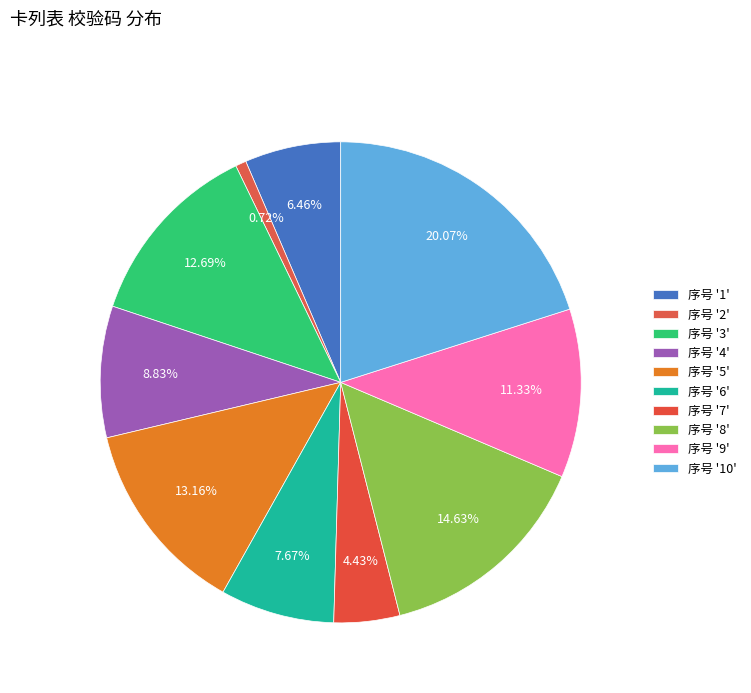

Which category has the smallest portion of the pie?

2